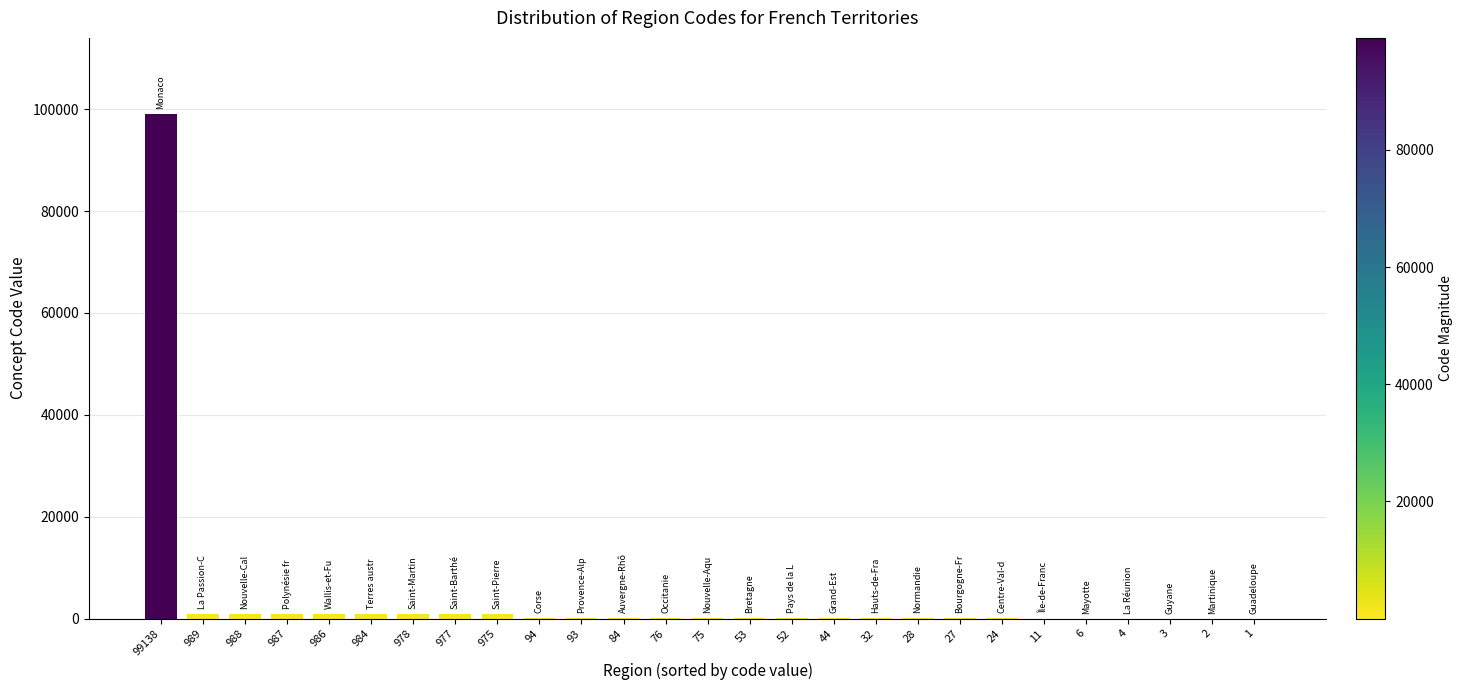

Which label corresponds to the largest value in the chart?

99138